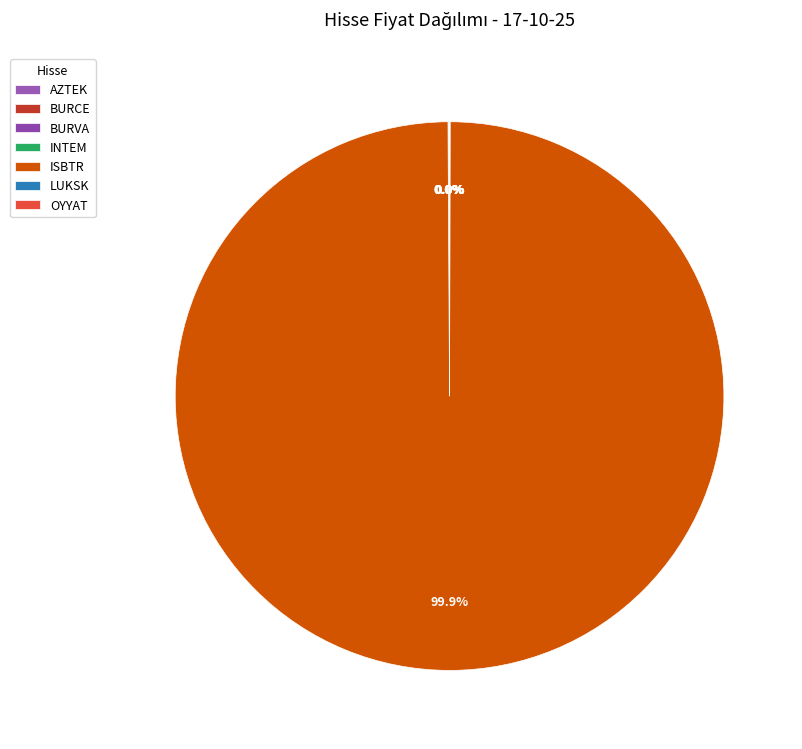

True or false: INTEM accounts for 0% of the total.

True